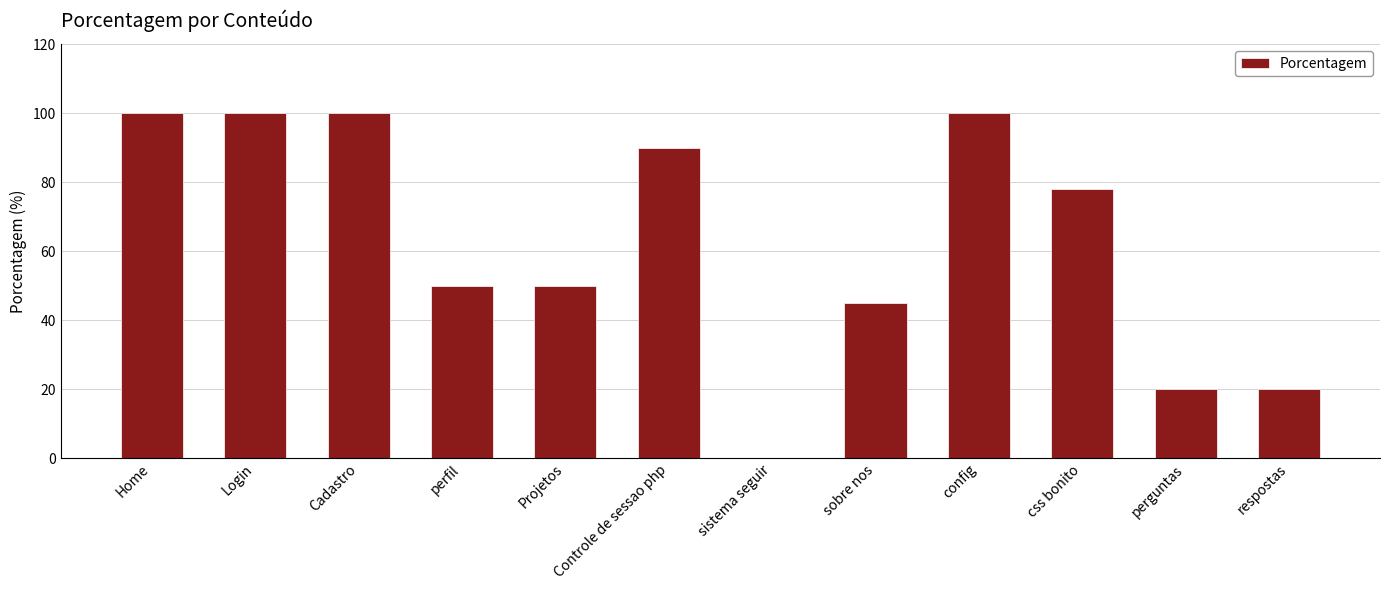

Which has a higher value, sobre nos or respostas?

sobre nos